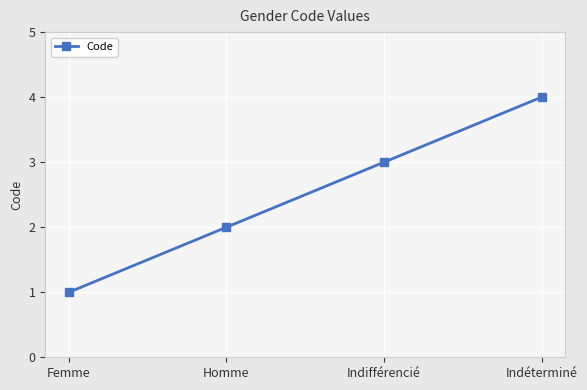

List the labels in order of value, largest first.

Indéterminé, Indifférencié, Homme, Femme